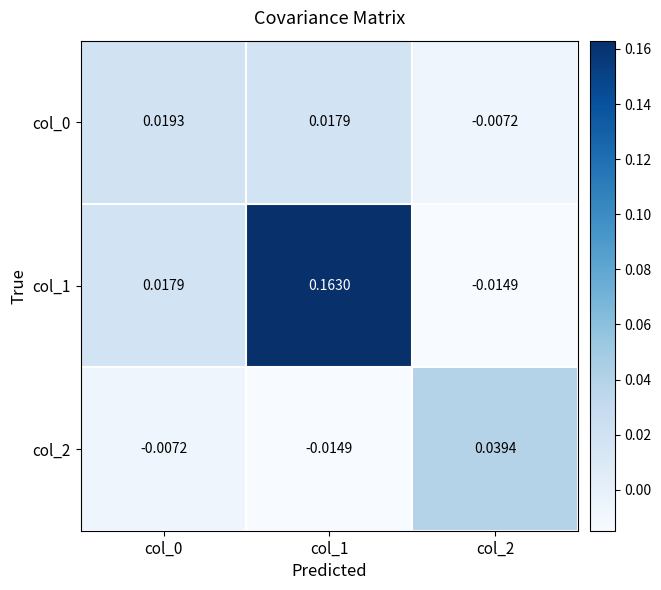

Is the value of col_1 at col_1 greater than the value of col_0 at col_0?

Yes